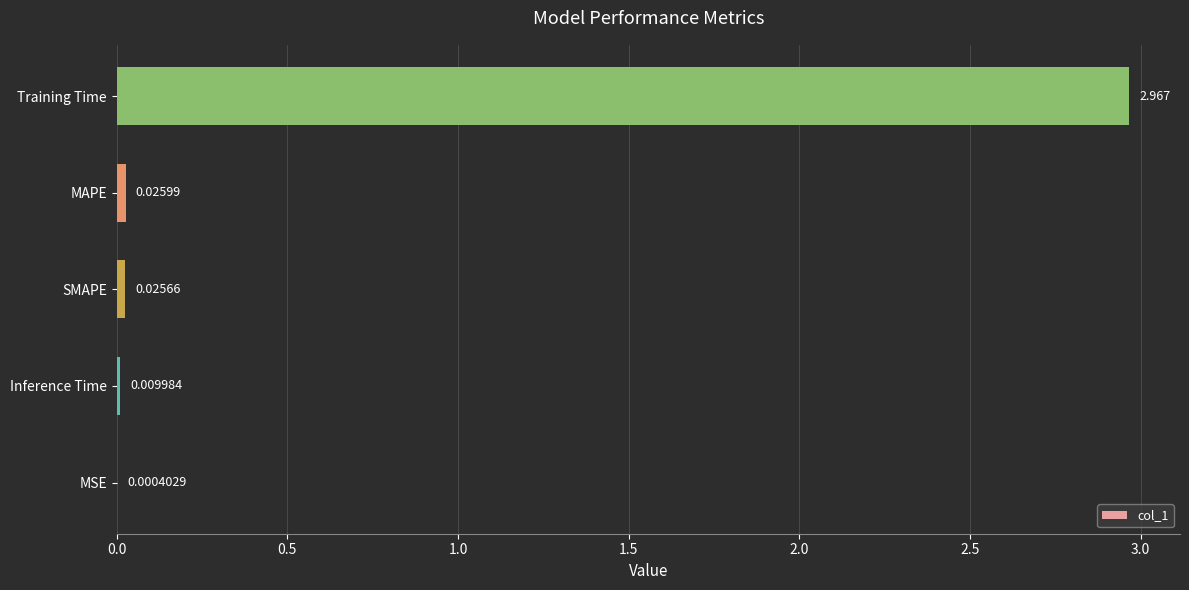

Which has a higher value, MSE or Training Time?

Training Time